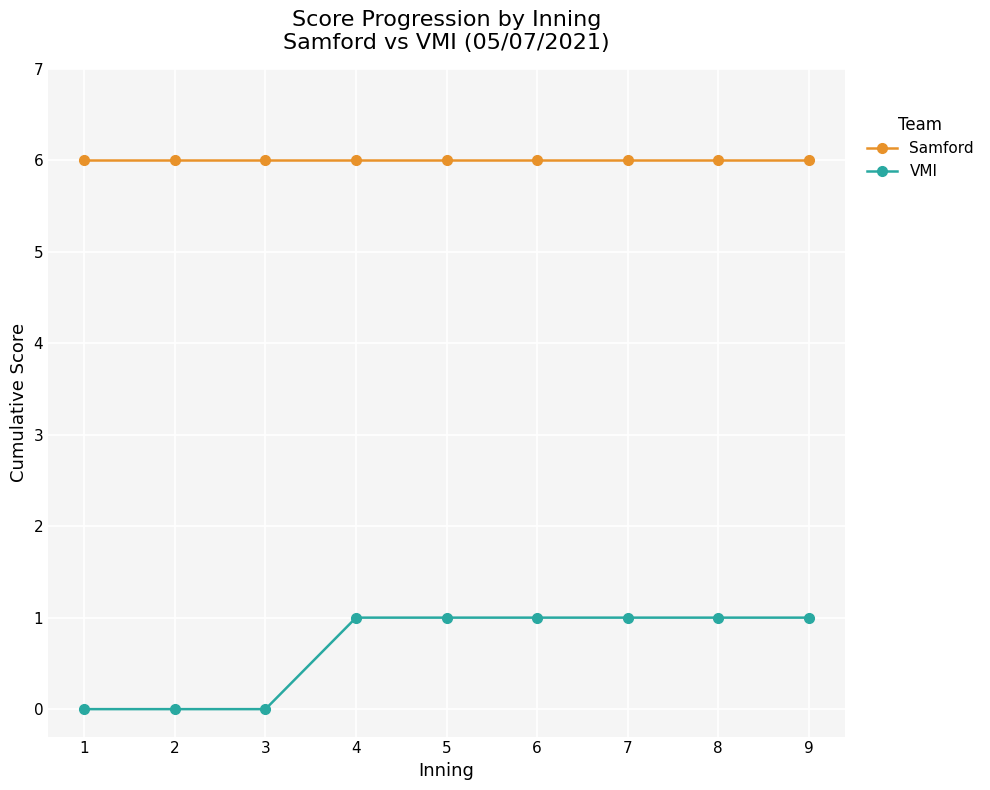

What is the value of the VMI point at the 8th from the left?

1